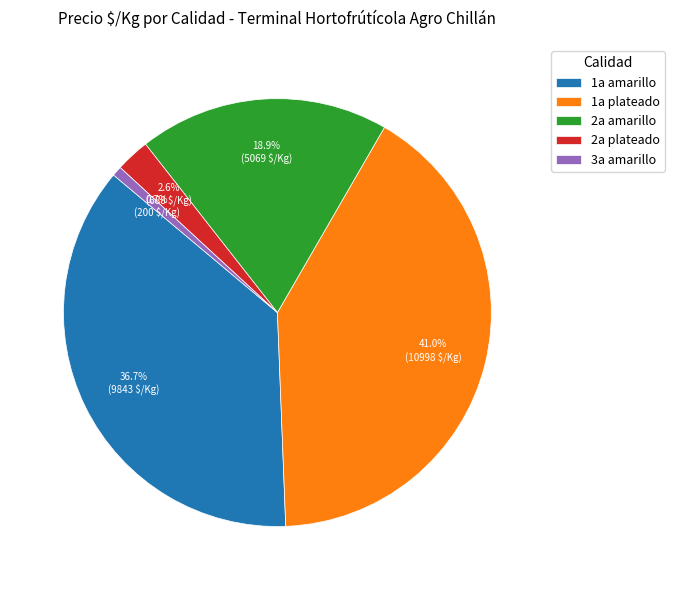

Count the number of slices in the pie.

5